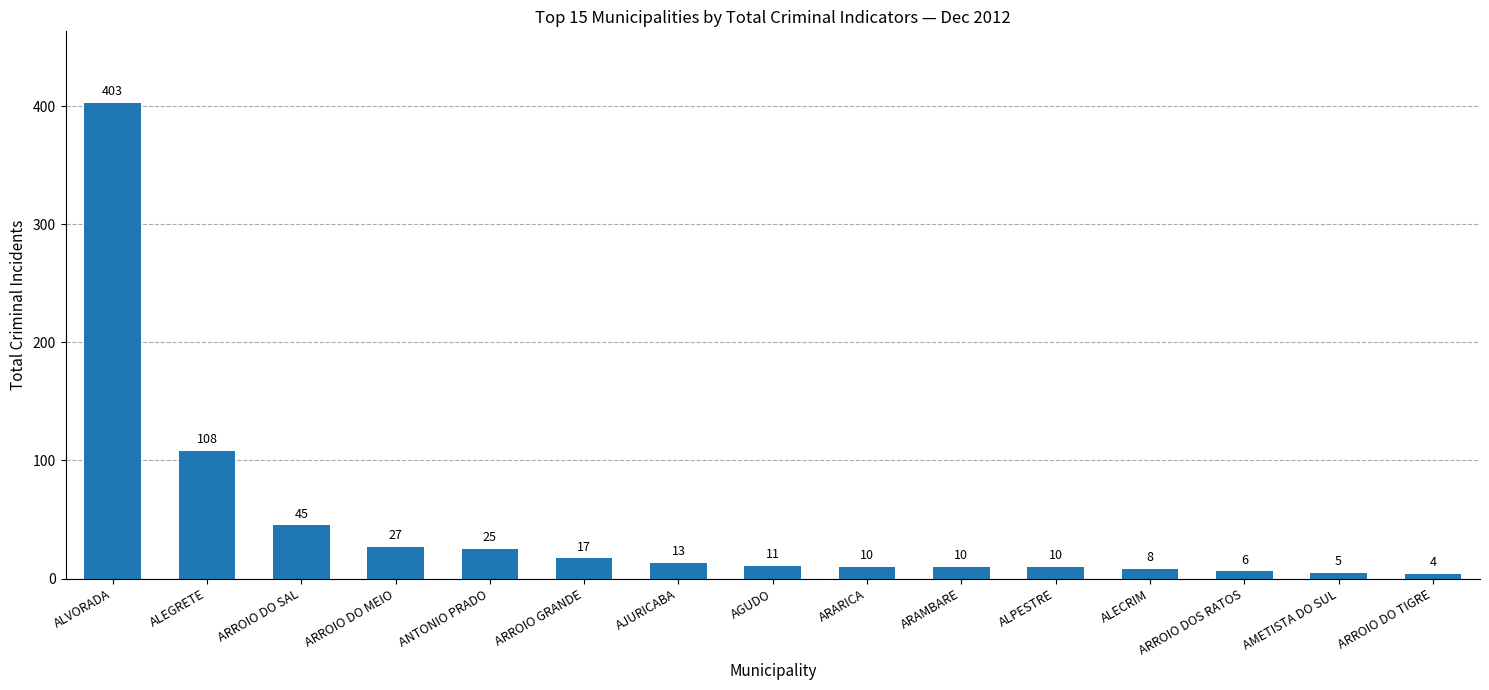

Between AGUDO and ARROIO DO MEIO, which is larger?

ARROIO DO MEIO